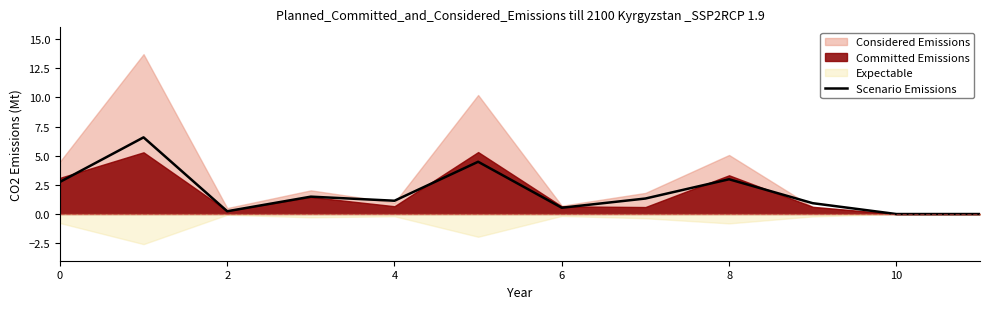

What is the average value?

1.9